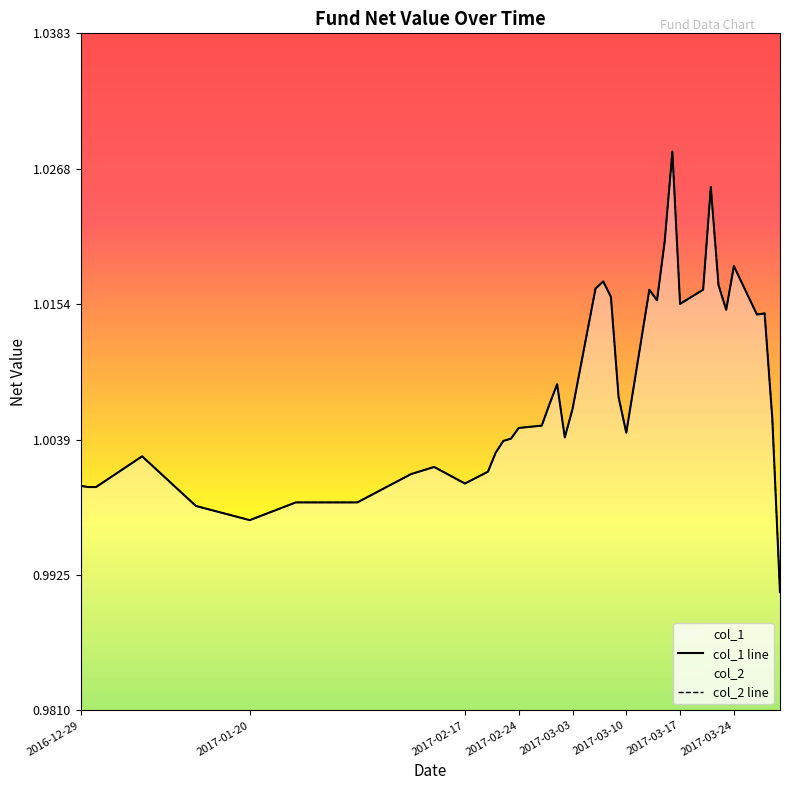

Is it true that col_2 equals 1.0 at 2017-02-24?

True